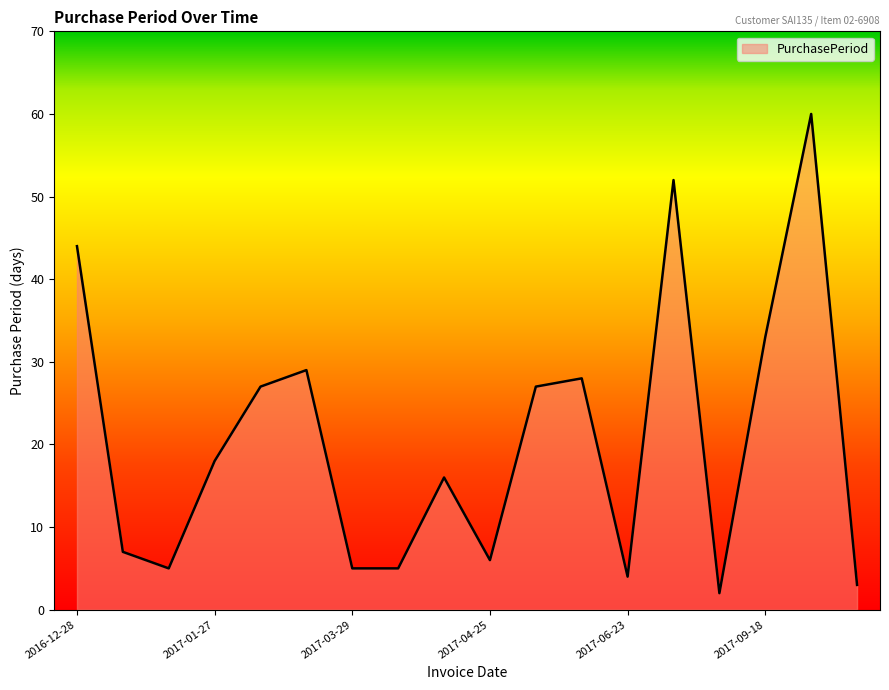

How many categories are shown in the chart?

18